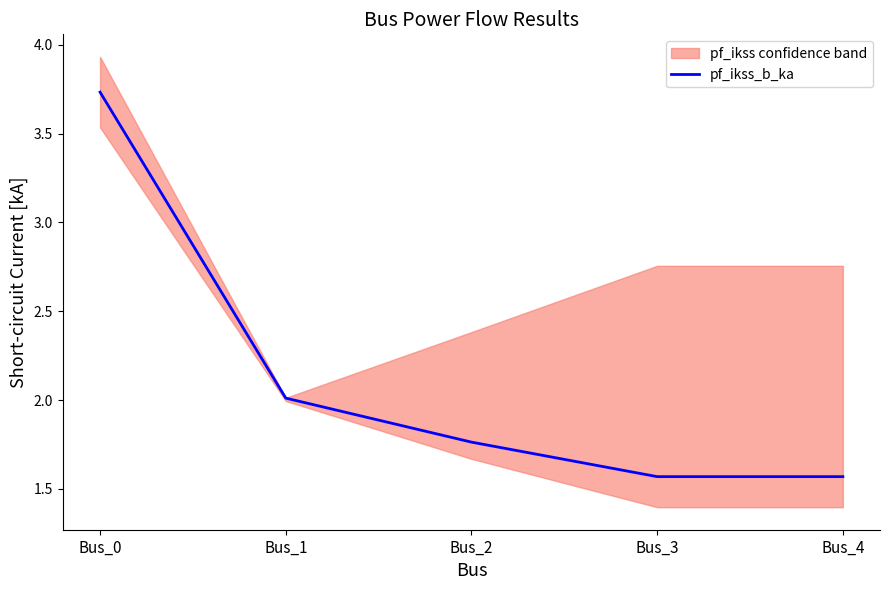

Rank the categories by value from highest to lowest.

Bus_0, Bus_1, Bus_2, Bus_3, Bus_4